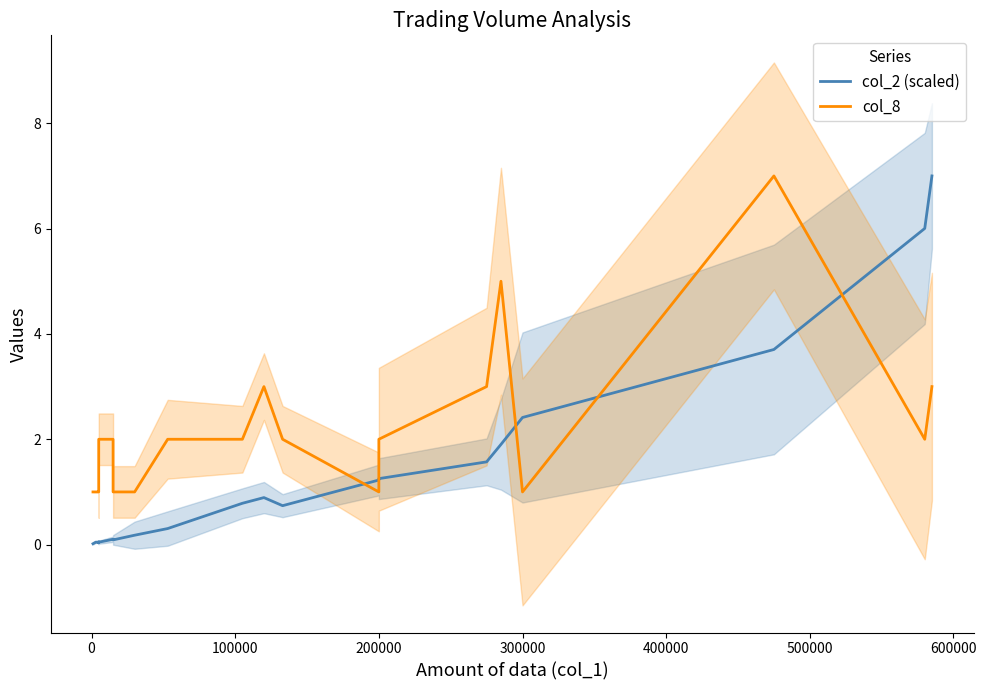

What is the highest value of the col_8 series?

7.0